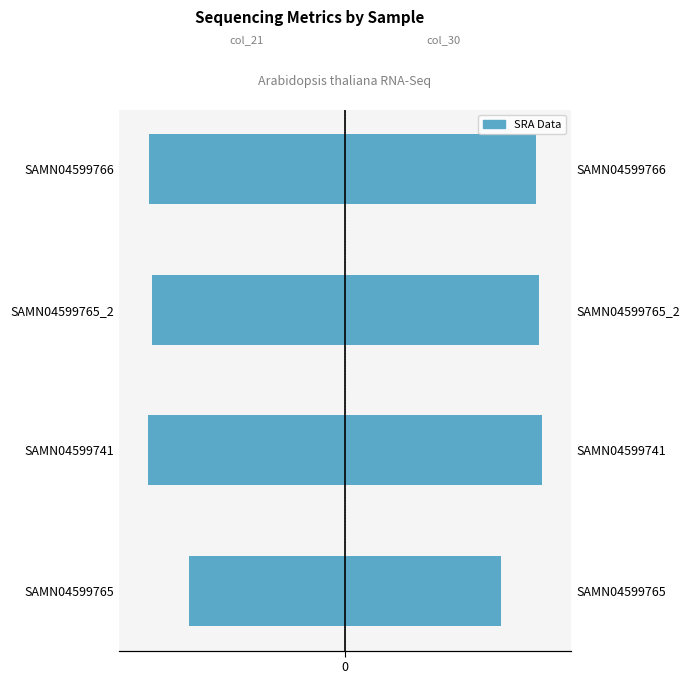

List the series in order of their peak value, highest first.

col_30 (scaled), col_21